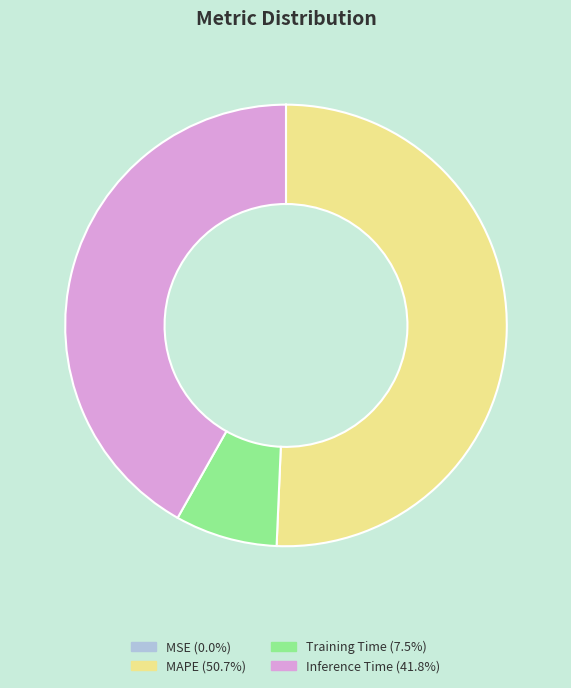

Is there a majority slice in this chart?

Yes